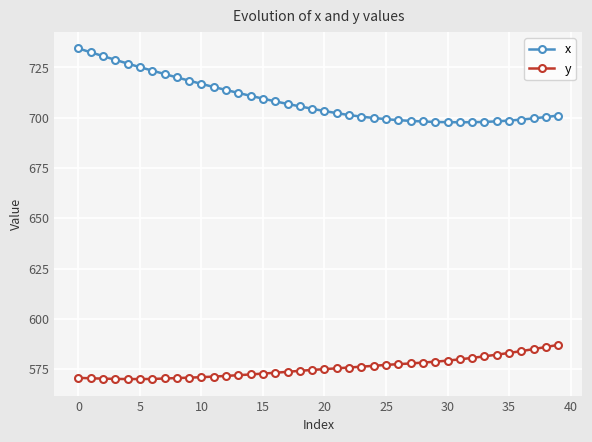

How many lines are shown in the chart?

2